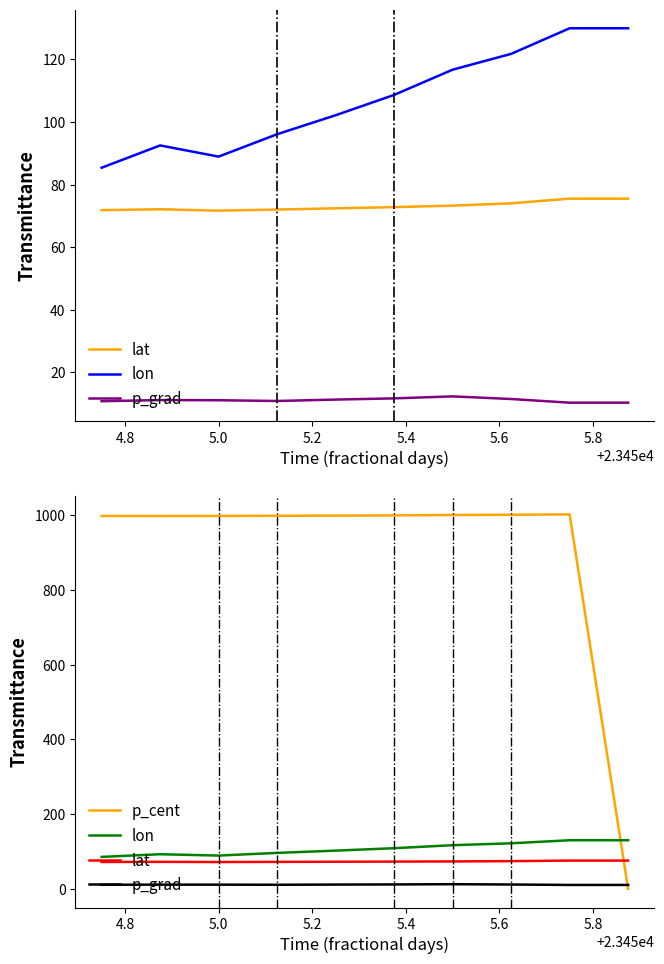

Does the chart have visible grid lines?

No